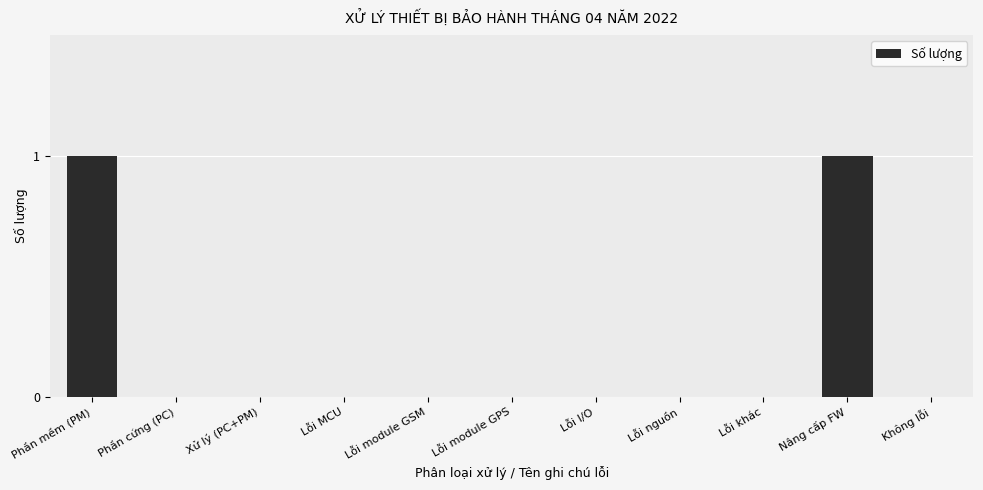

Reading left to right, what are all the values shown in this chart?

Phần mềm (PM)=1	Phần cứng (PC)=0	Xử lý (PC+PM)=0	Lỗi MCU=0	Lỗi module GSM=0	Lỗi module GPS=0	Lỗi I/O=0	Lỗi nguồn=0	Lỗi khác=0	Nâng cấp FW=1	Không lỗi=0